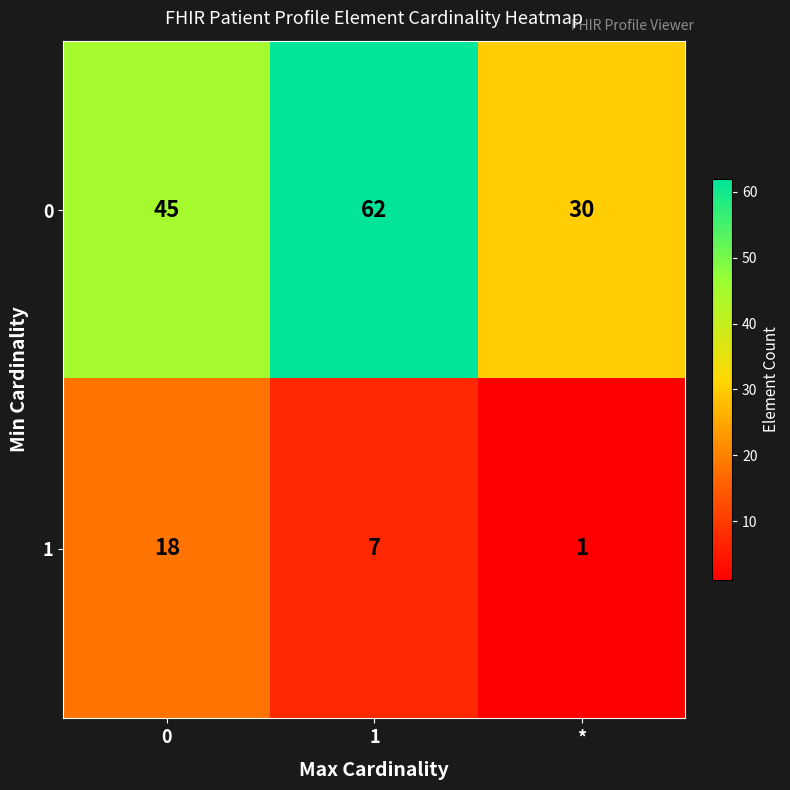

Count the 0 values in the range 30 to 62.

3